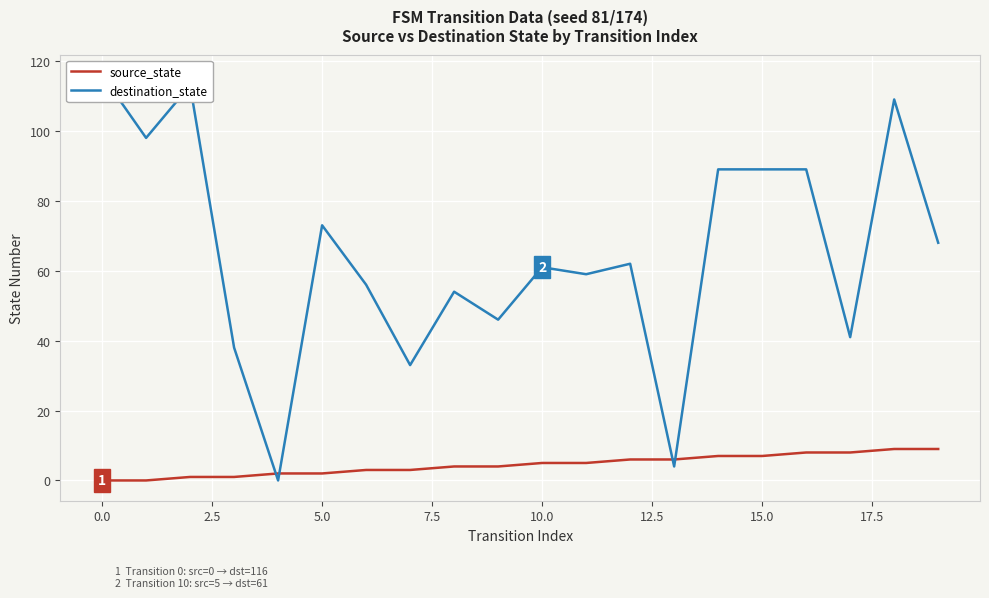

How many values in destination_state are above zero?

19